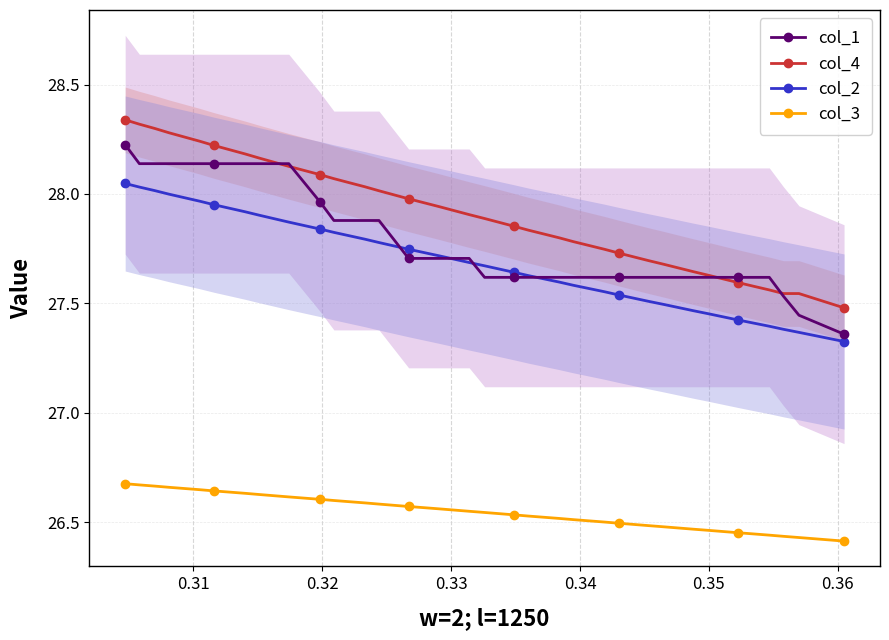

True or false: col_1 and col_3 intersect in this chart.

False